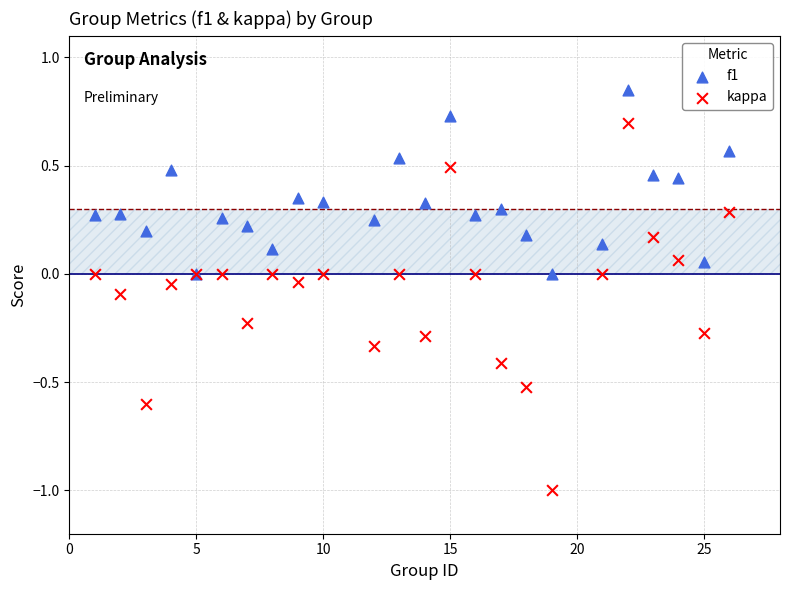

Which series has the largest Y range (max minus min)?

kappa